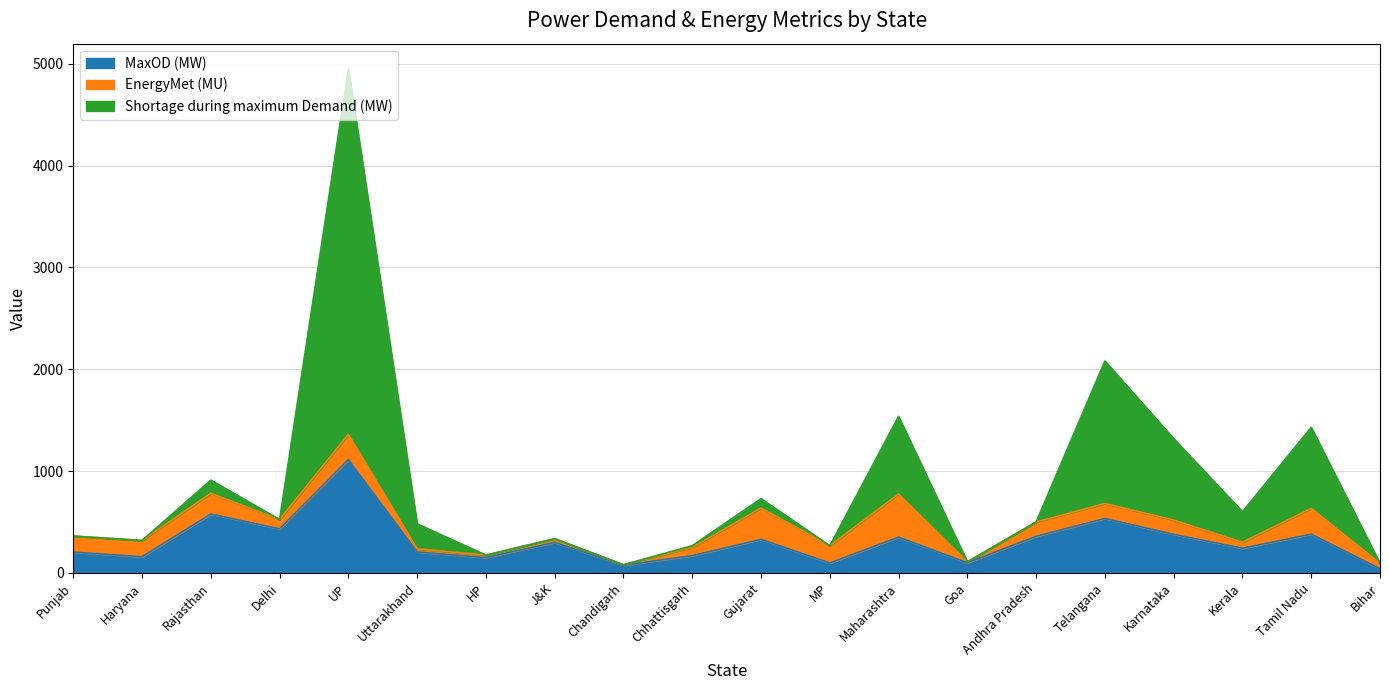

What is the total value across all series at Haryana?

317.9